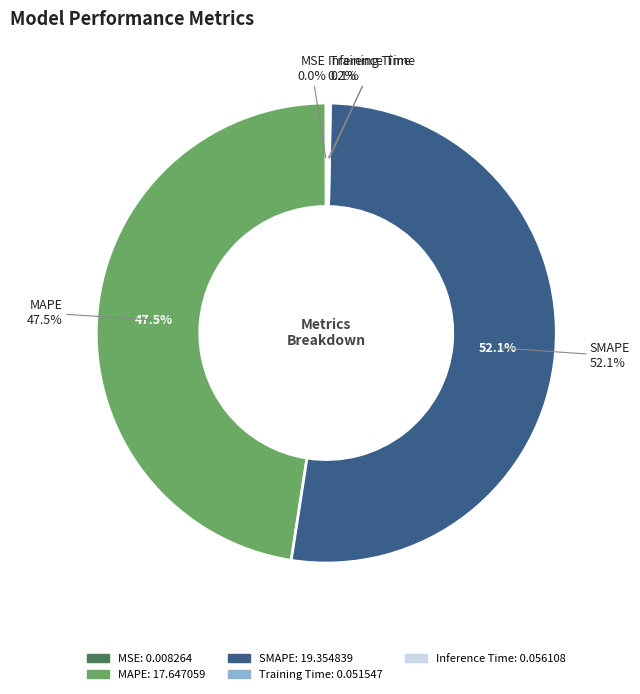

Between Inference Time and MAPE, which is larger?

MAPE